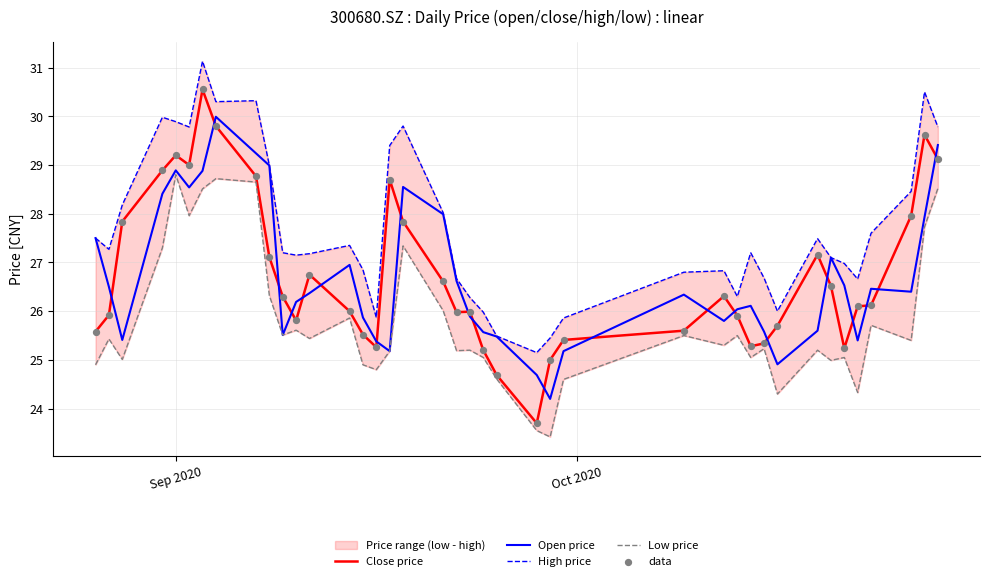

What is the lowest value of the Open price series?

24.2